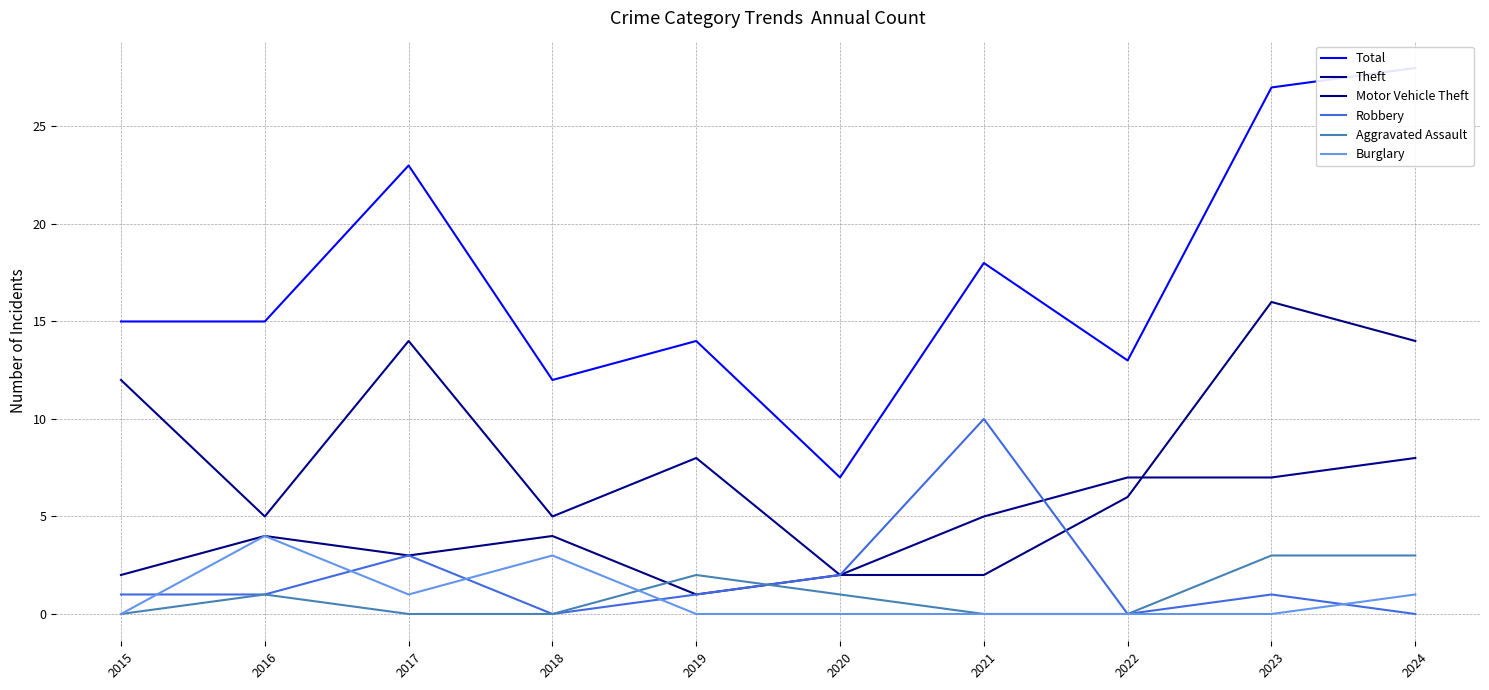

What are all the series names shown in the legend?

Total, Theft, Motor Vehicle Theft, Robbery, Aggravated Assault, Burglary